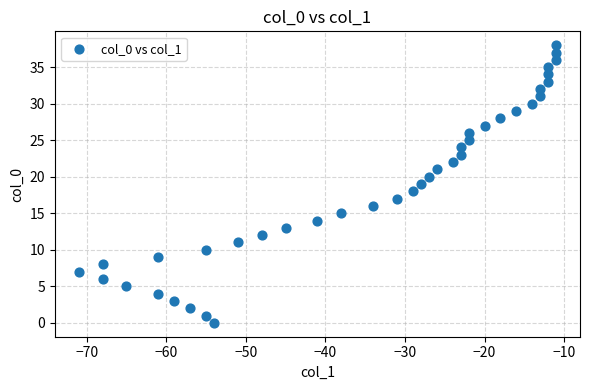

What is the range of X values (max minus min)?

60